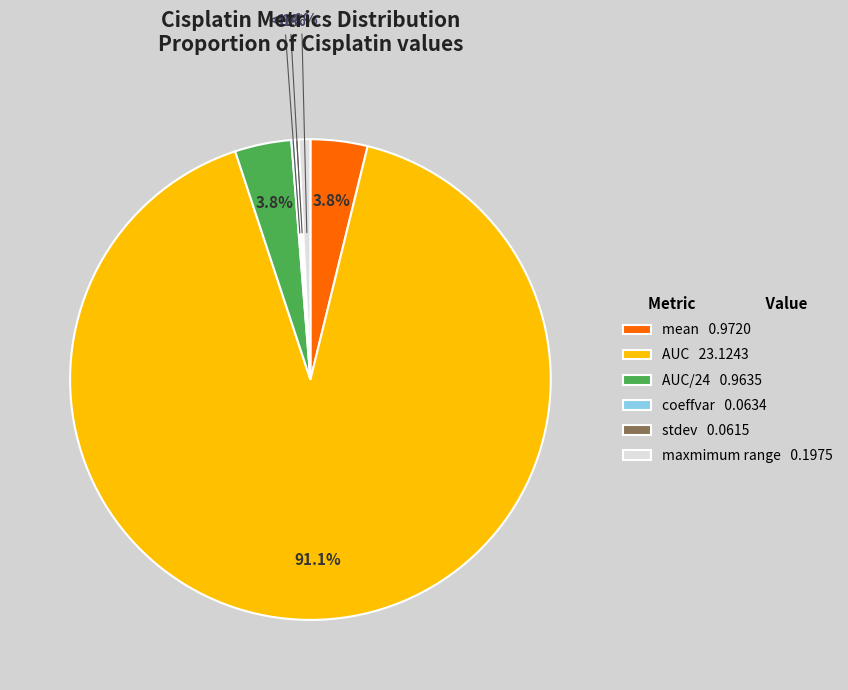

Which slice is the smallest?

stdev